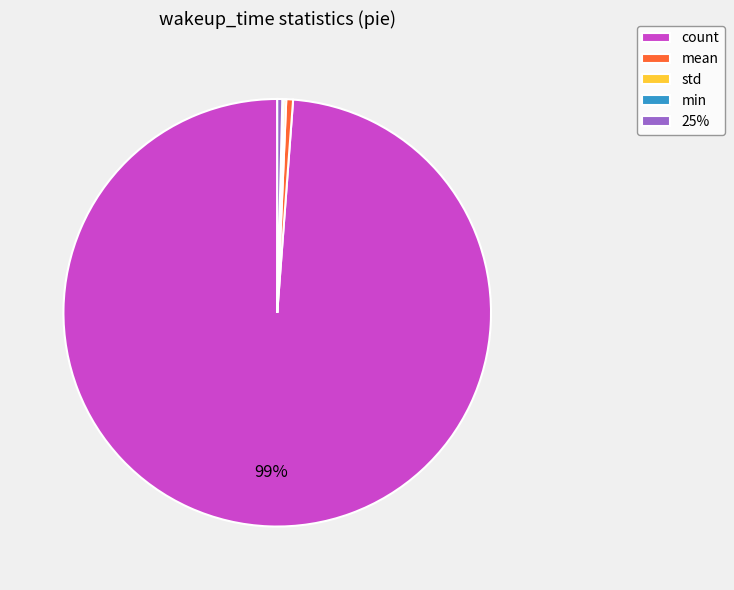

Between count and 25%, which is larger?

count